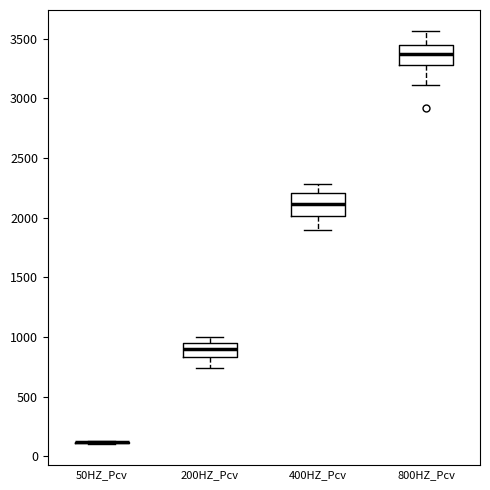

Reading left to right, transcribe this box plot: for each box, give where its median line is, the range the box spans, and where its two whiskers end, as read against the y-axis. The values are not printed on the chart, so give them approximately, as read against the axis.

50HZ_Pcv: box collapsed to a line at 100, whiskers 100 to 150
200HZ_Pcv: median 900, box 850 to 950, whiskers 750 to 1000
400HZ_Pcv: median 2100, box 2000 to 2200, whiskers 1900 to 2300
800HZ_Pcv: median 3350, box 3300 to 3450, whiskers 3100 to 3550